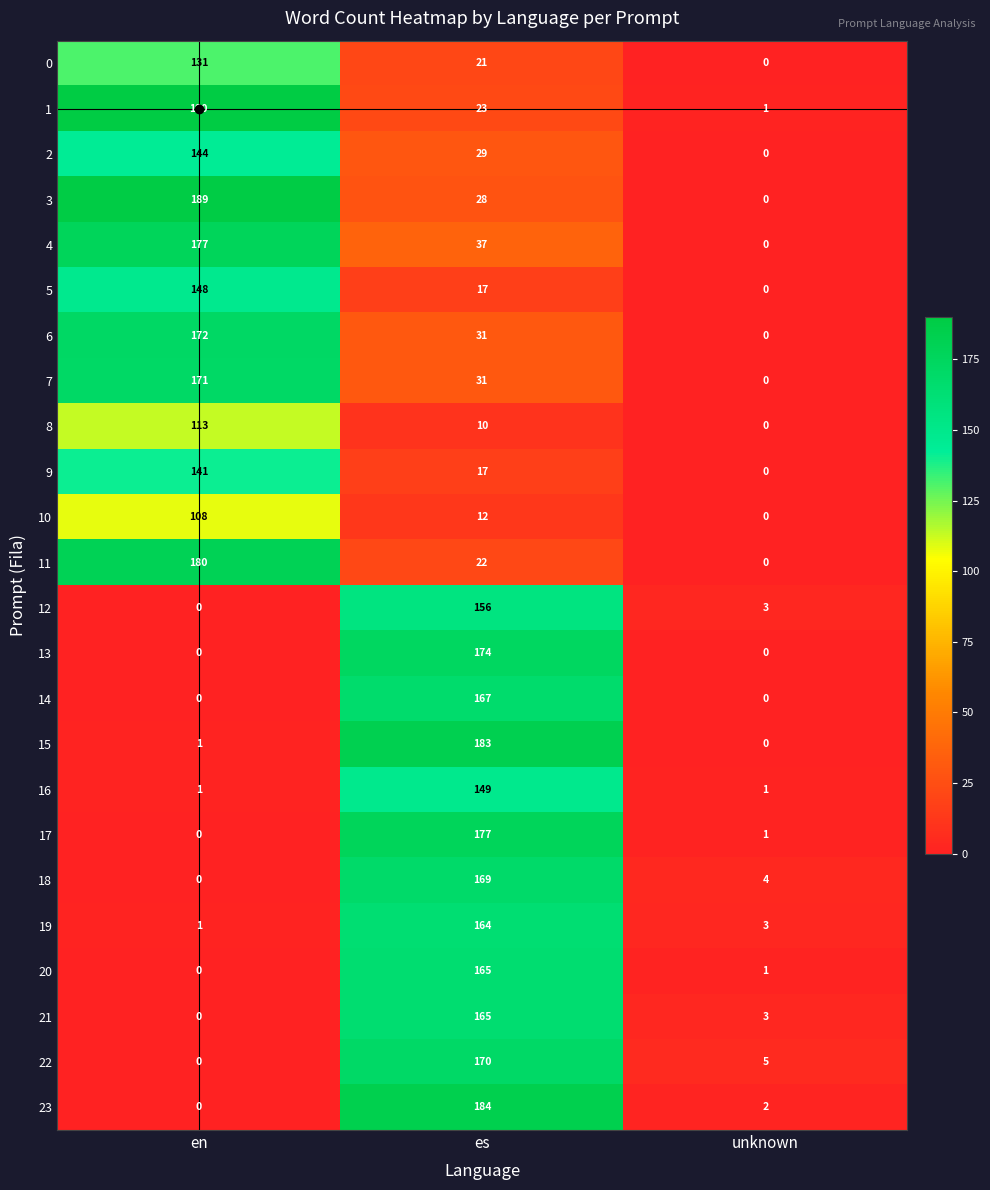

Which series changed the most between en and es?

23